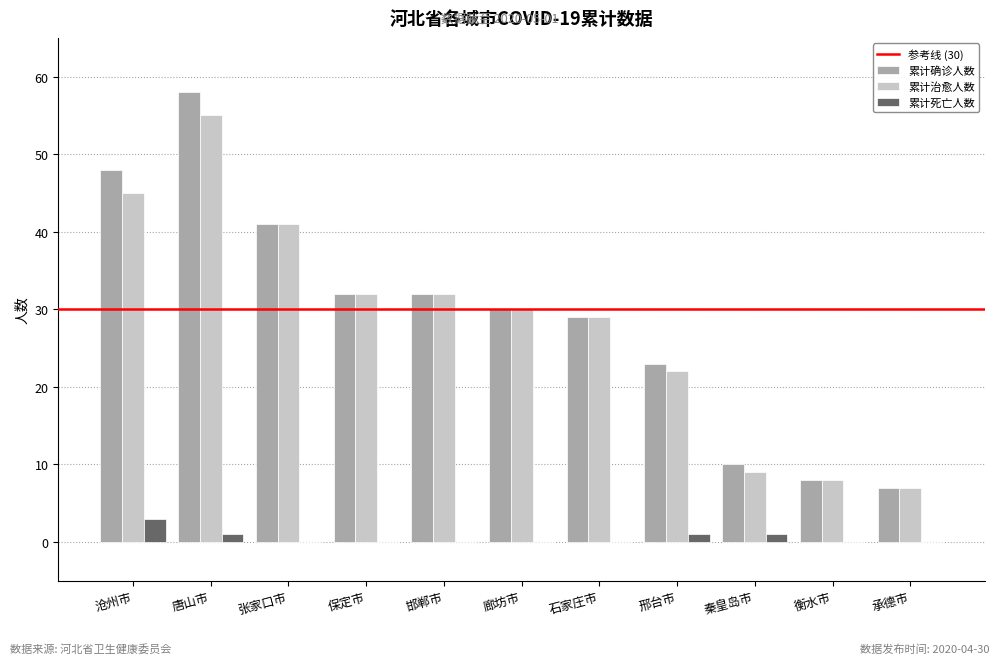

Reading left to right, what are all the values shown in this chart?

累计确诊人数: 沧州市=48	唐山市=58	张家口市=41	保定市=32	邯郸市=32	廊坊市=30	石家庄市=29	邢台市=23	秦皇岛市=10	衡水市=8	承德市=7
累计治愈人数: 沧州市=45	唐山市=55	张家口市=41	保定市=32	邯郸市=32	廊坊市=30	石家庄市=29	邢台市=22	秦皇岛市=9	衡水市=8	承德市=7
累计死亡人数: 沧州市=3	唐山市=1	张家口市=0	保定市=0	邯郸市=0	廊坊市=0	石家庄市=0	邢台市=1	秦皇岛市=1	衡水市=0	承德市=0